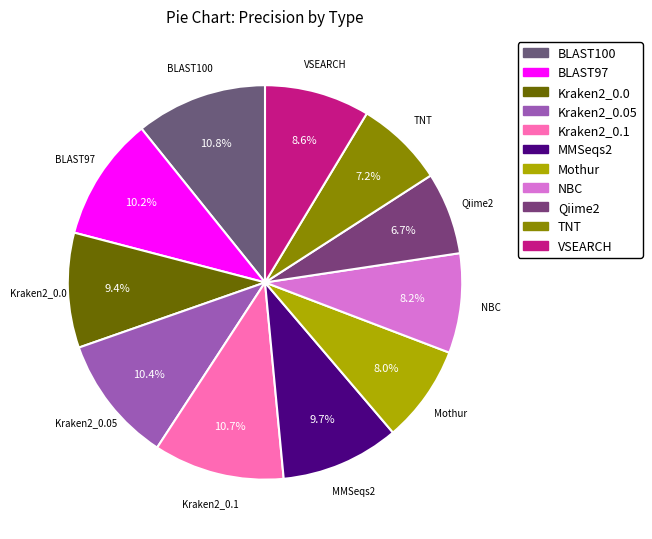

Which category has the smallest portion of the pie?

Qiime2